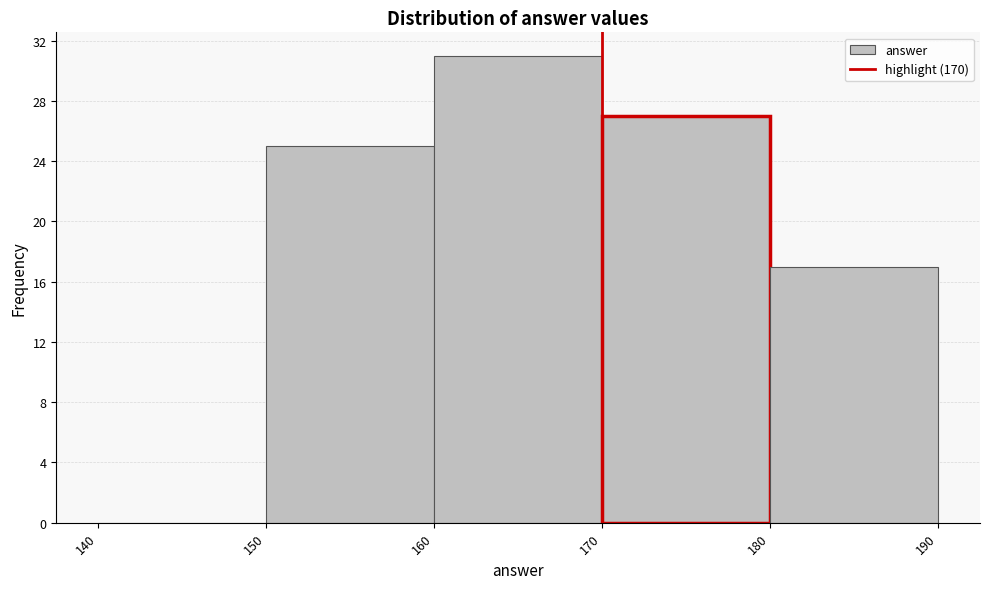

How tall is the bar that spans 180 to 190 on the x-axis? The values are not printed on the chart, so give them approximately, as read against the axis.

17